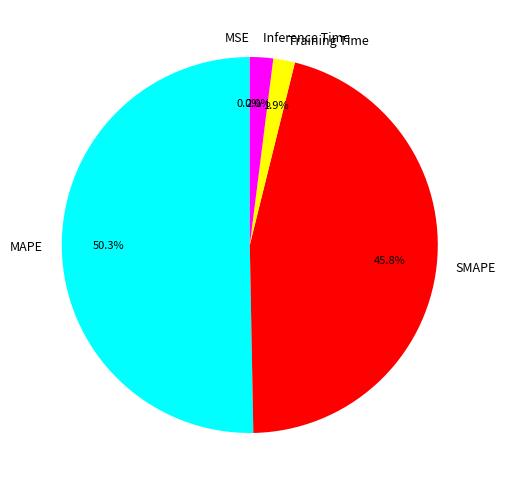

True or false: Training Time accounts for 2% of the total.

True